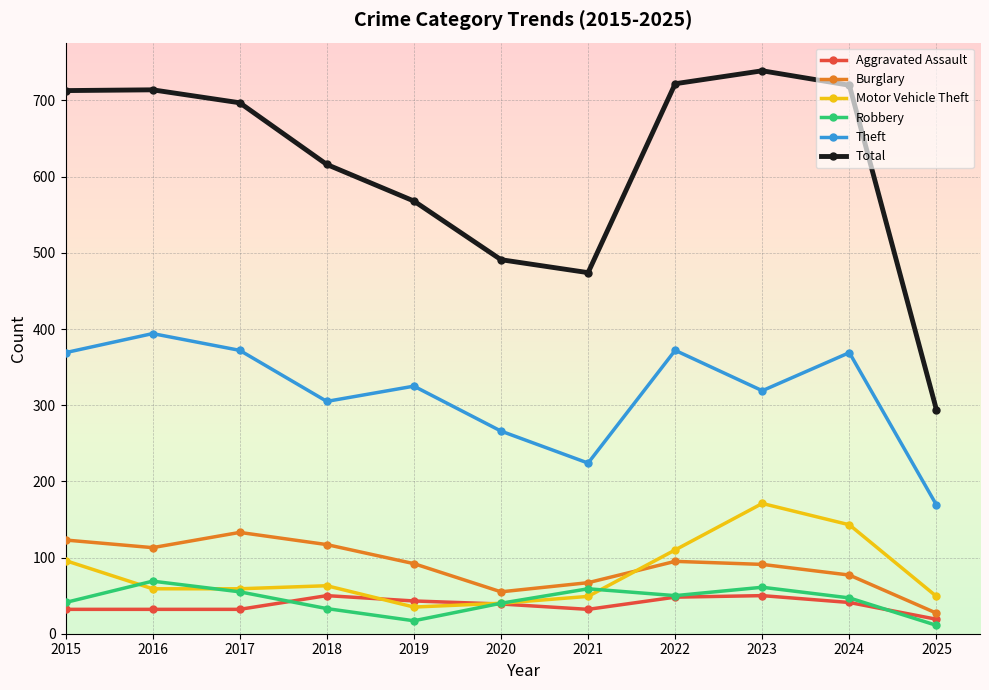

What is the value of the Robbery point at the 10th from the left?

47